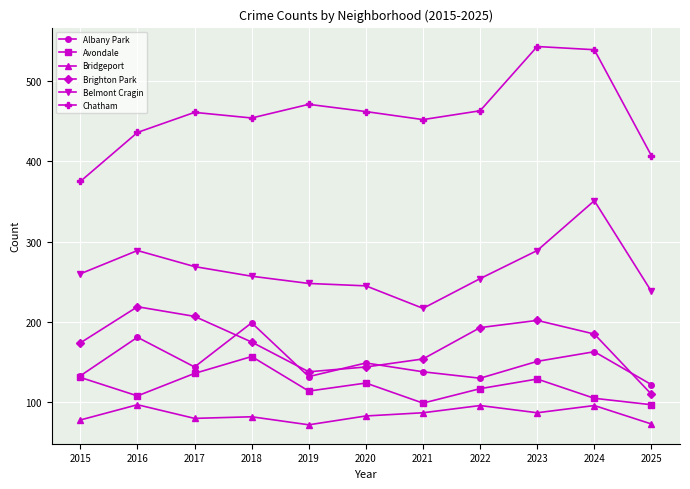

What are all the series names shown in the legend?

Albany Park, Avondale, Bridgeport, Brighton Park, Belmont Cragin, Chatham